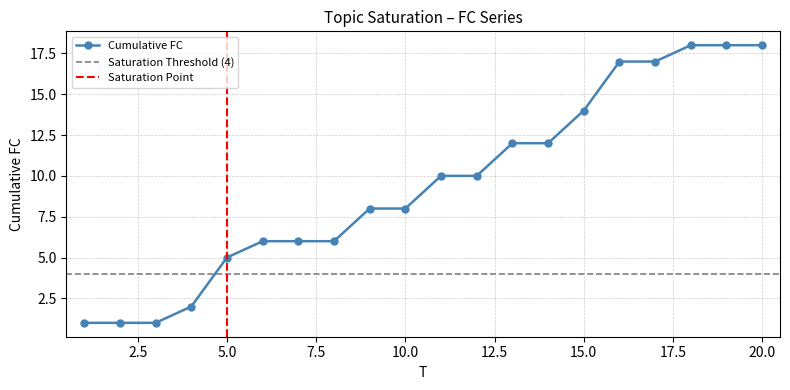

List the labels in order of value, largest first.

18, 19, 20, 16, 17, 15, 13, 14, 11, 12, 9, 10, 6, 7, 8, 5, 4, 1, 2, 3